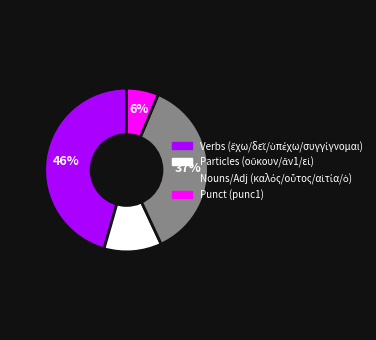

To the nearest percent, what is the average slice percentage?

25%